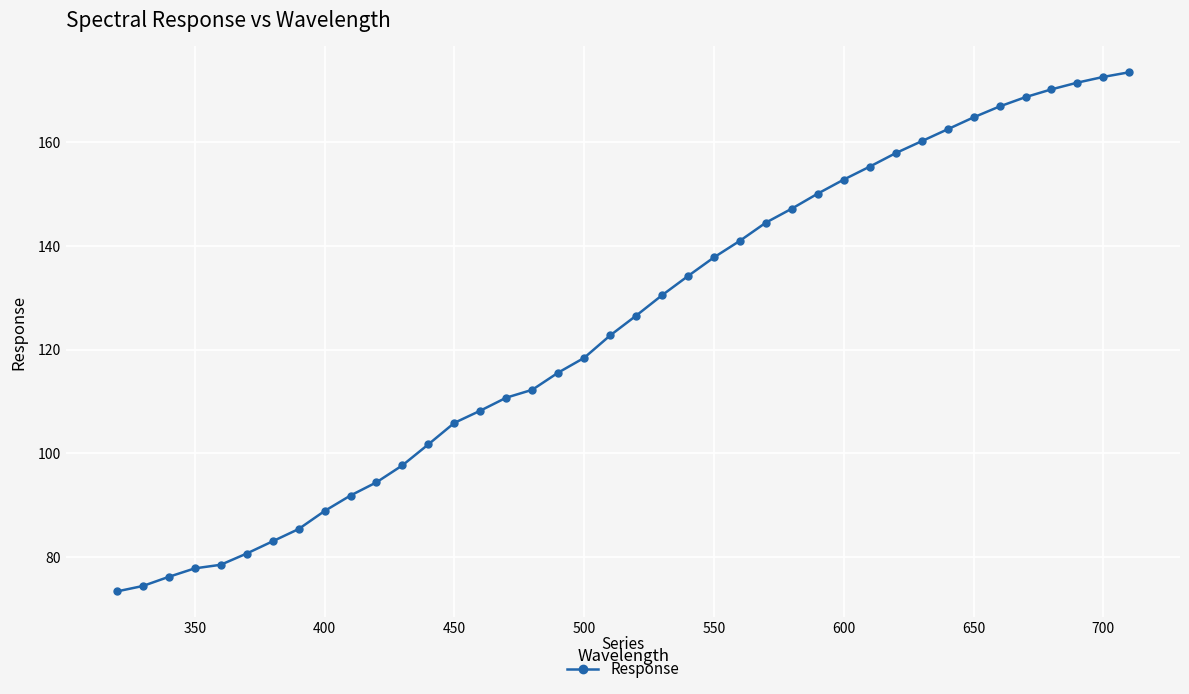

What is the maximum value shown in the chart?

173.5